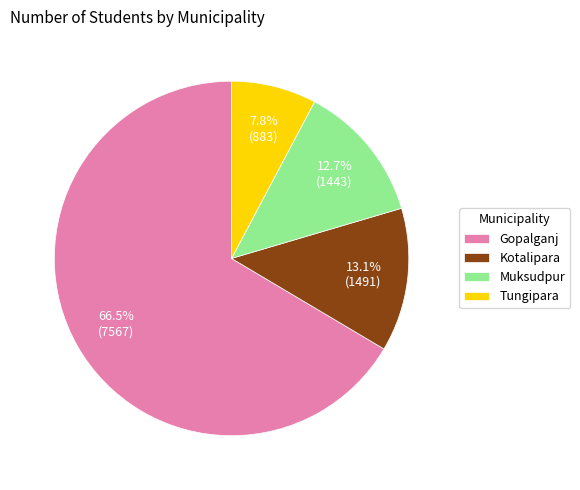

What is the majority slice?

Gopalganj